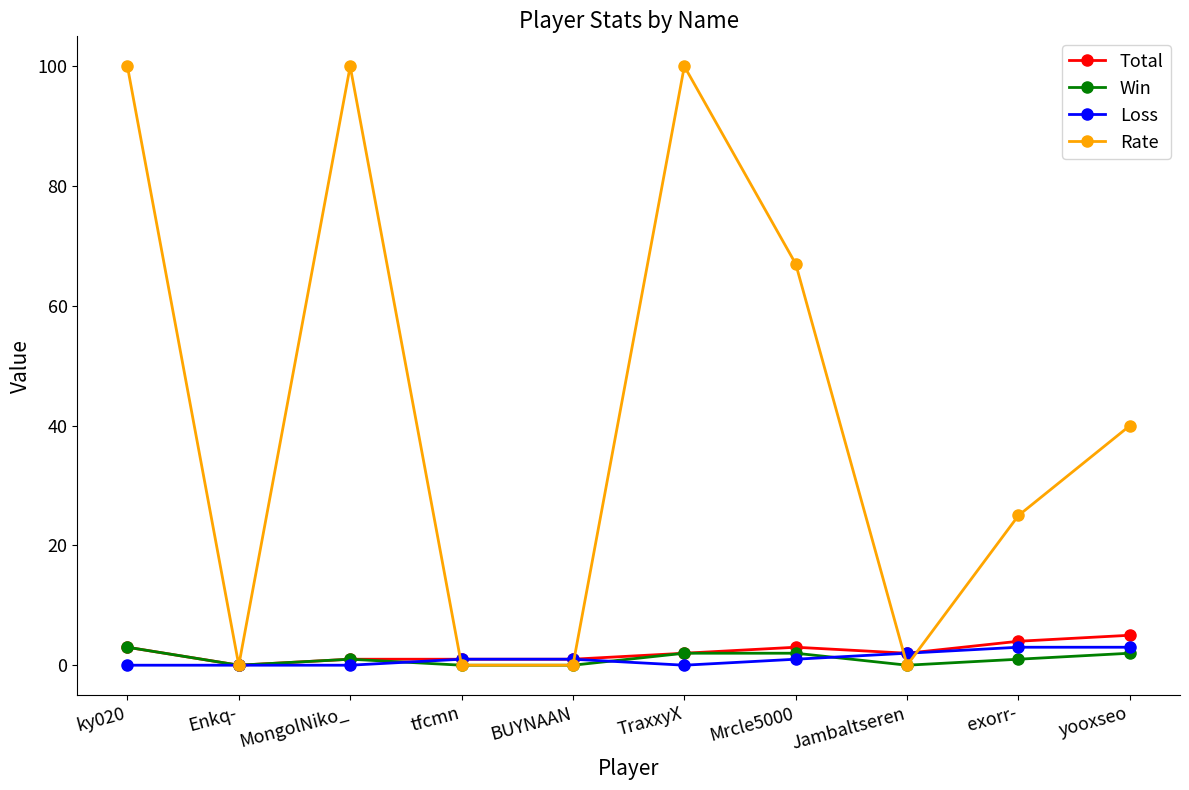

At which label does Win first exceed 1?

ky020